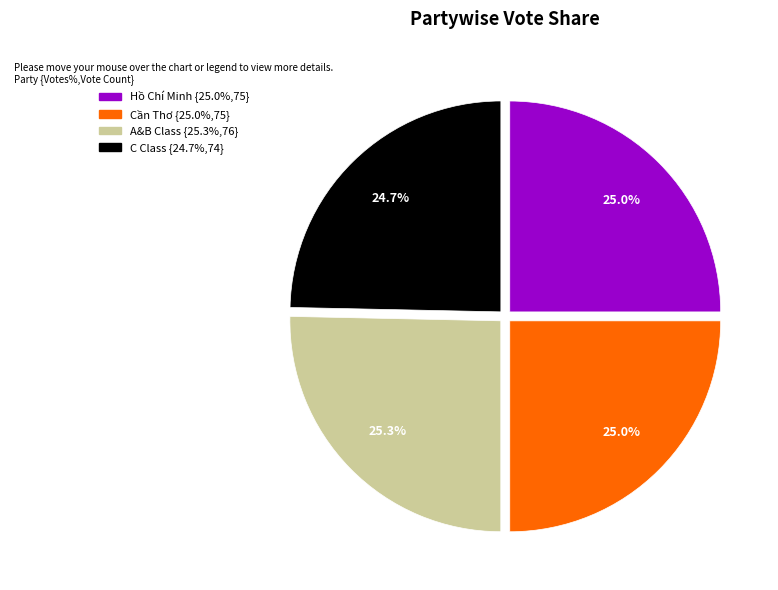

To the nearest percent, what portion does A&B Class represent?

25%